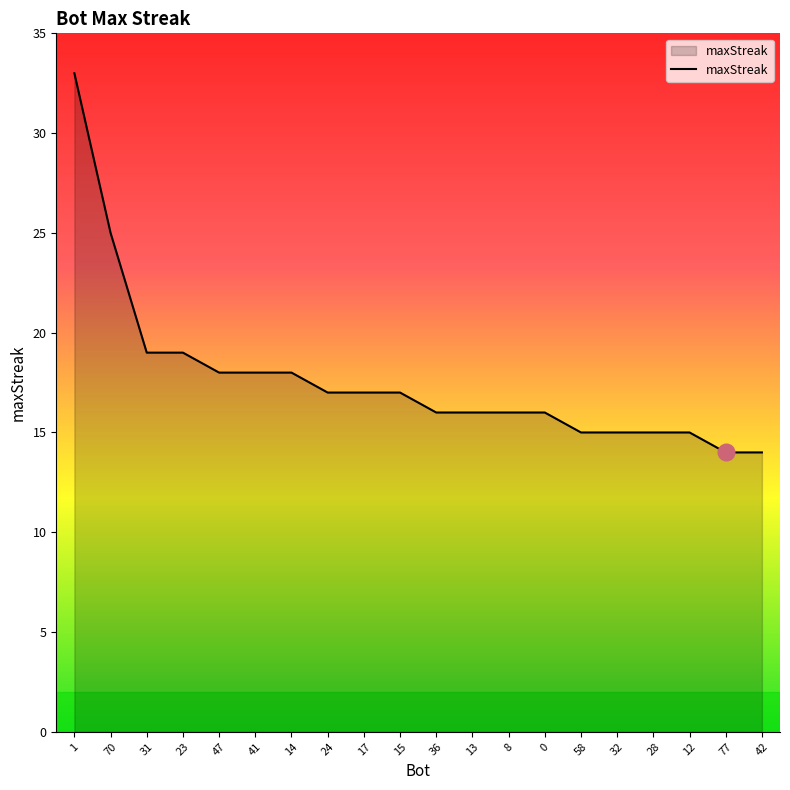

What position from the left is 13?

12